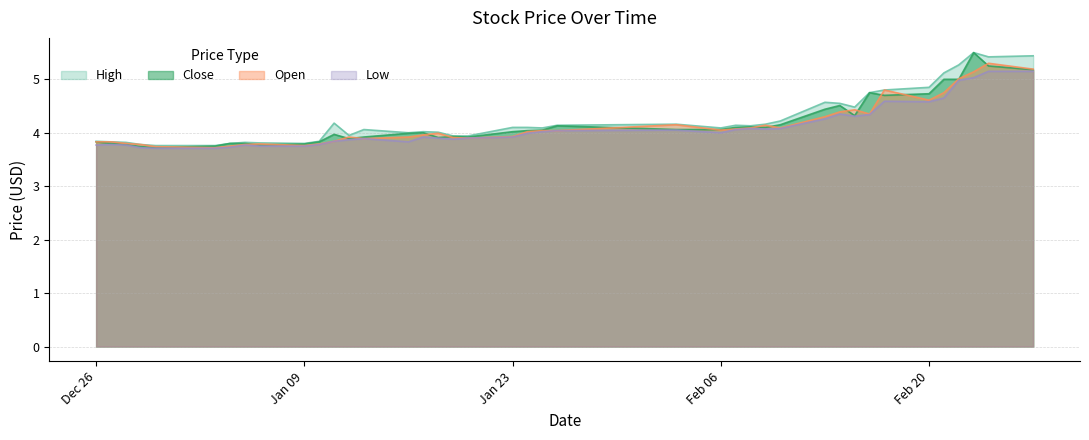

Reading right to left, transcribe all the data shown in this chart.

high: 5.4	5.4	5.5	5.3	5.1	4.8	4.8	4.8	4.5	4.5	4.6	4.2	4.2	4.1	4.1	4.1	4.2	4.1	4.1	4.1	4.1	3.9	3.9	4.0	4.0	4.0	4.1	4.0	4.2	3.8	3.8	3.8	3.8	3.8	3.8	3.8	3.8	3.8	3.8	3.8
close: 5.2	5.2	5.5	5.0	5.0	4.7	4.7	4.8	4.3	4.5	4.4	4.2	4.1	4.1	4.1	4.1	4.1	4.1	4.0	4.0	4.0	3.9	3.9	3.9	4.0	4.0	3.9	3.9	4.0	3.8	3.8	3.8	3.8	3.8	3.8	3.7	3.7	3.8	3.8	3.8
open: 5.2	5.3	5.1	5.0	4.8	4.6	4.8	4.3	4.4	4.4	4.3	4.1	4.1	4.1	4.1	4.0	4.2	4.0	4.0	4.0	3.9	3.9	3.9	4.0	4.0	3.9	3.9	3.9	3.8	3.8	3.8	3.8	3.8	3.8	3.7	3.7	3.8	3.8	3.8	3.8
low: 5.2	5.2	5.0	5.0	4.7	4.6	4.6	4.3	4.3	4.3	4.3	4.1	4.1	4.1	4.1	4.0	4.0	4.0	4.0	4.0	3.9	3.9	3.9	3.9	3.9	3.8	3.9	3.9	3.8	3.8	3.8	3.8	3.8	3.7	3.7	3.7	3.7	3.8	3.8	3.8